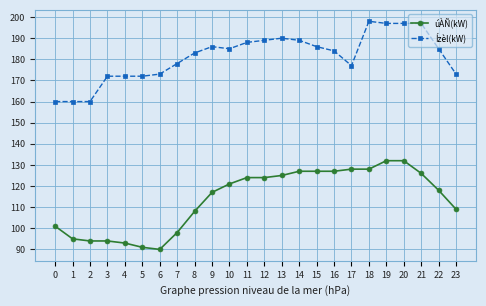

What is the difference between the maximum and minimum values in the Ízèl(kW) series?

38